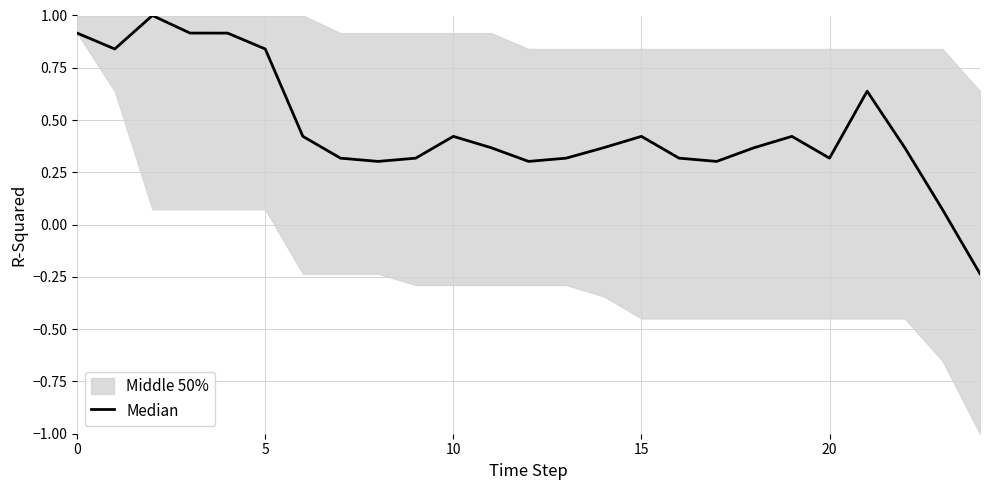

What is the difference between the maximum and minimum values?

1.2